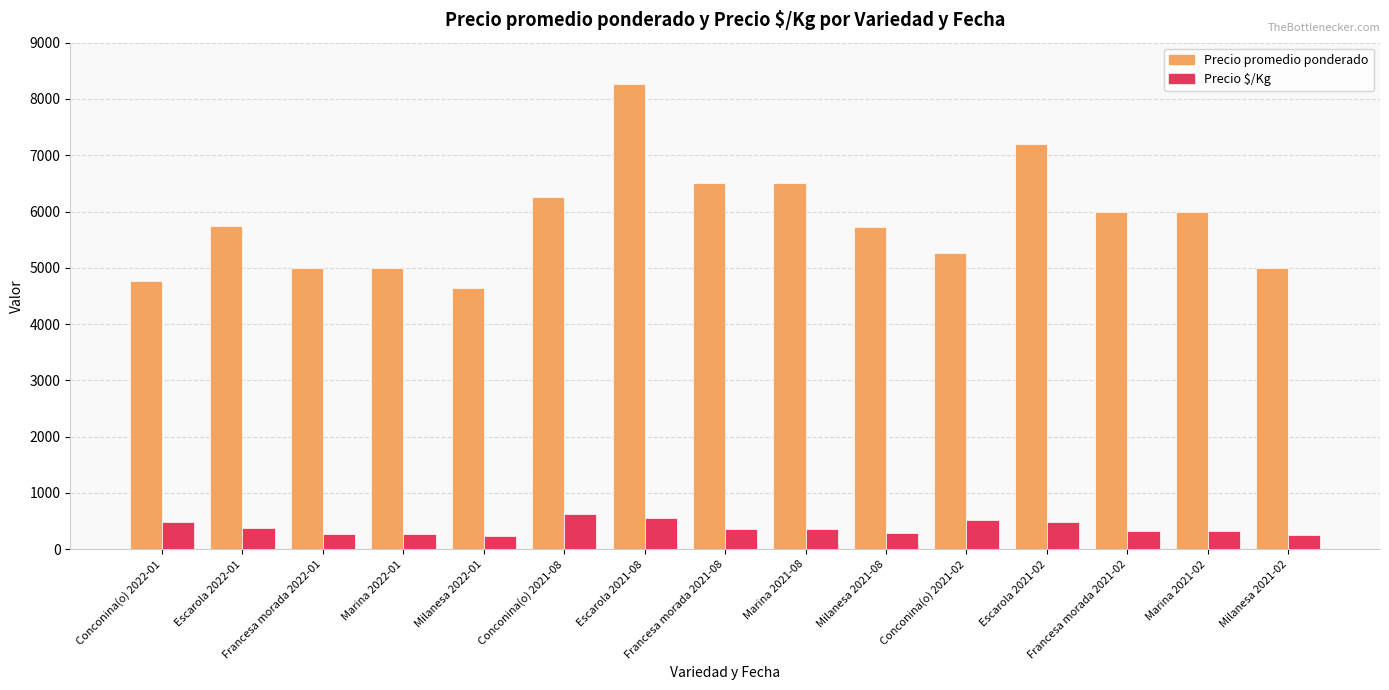

Rank the series by their maximum value, from highest to lowest.

Precio promedio ponderado, Precio $/Kg